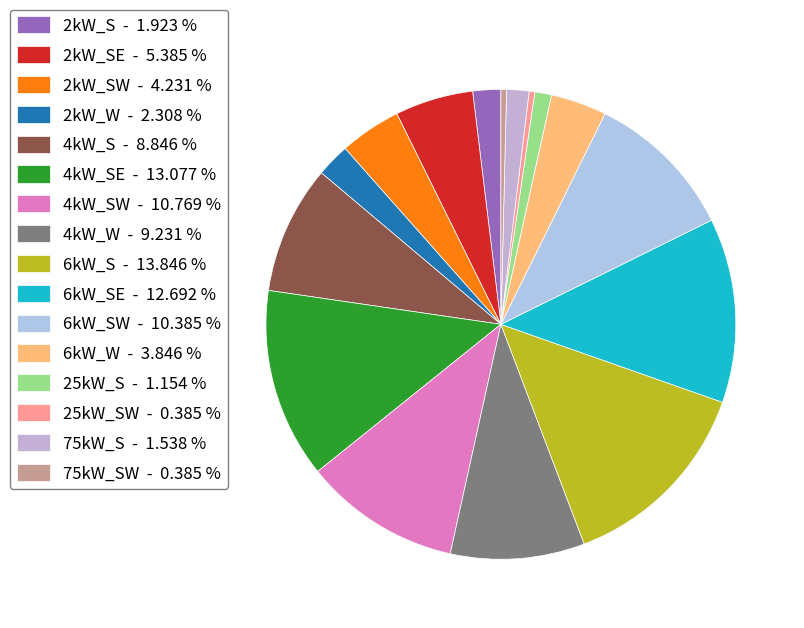

How many slices are in this pie chart?

16